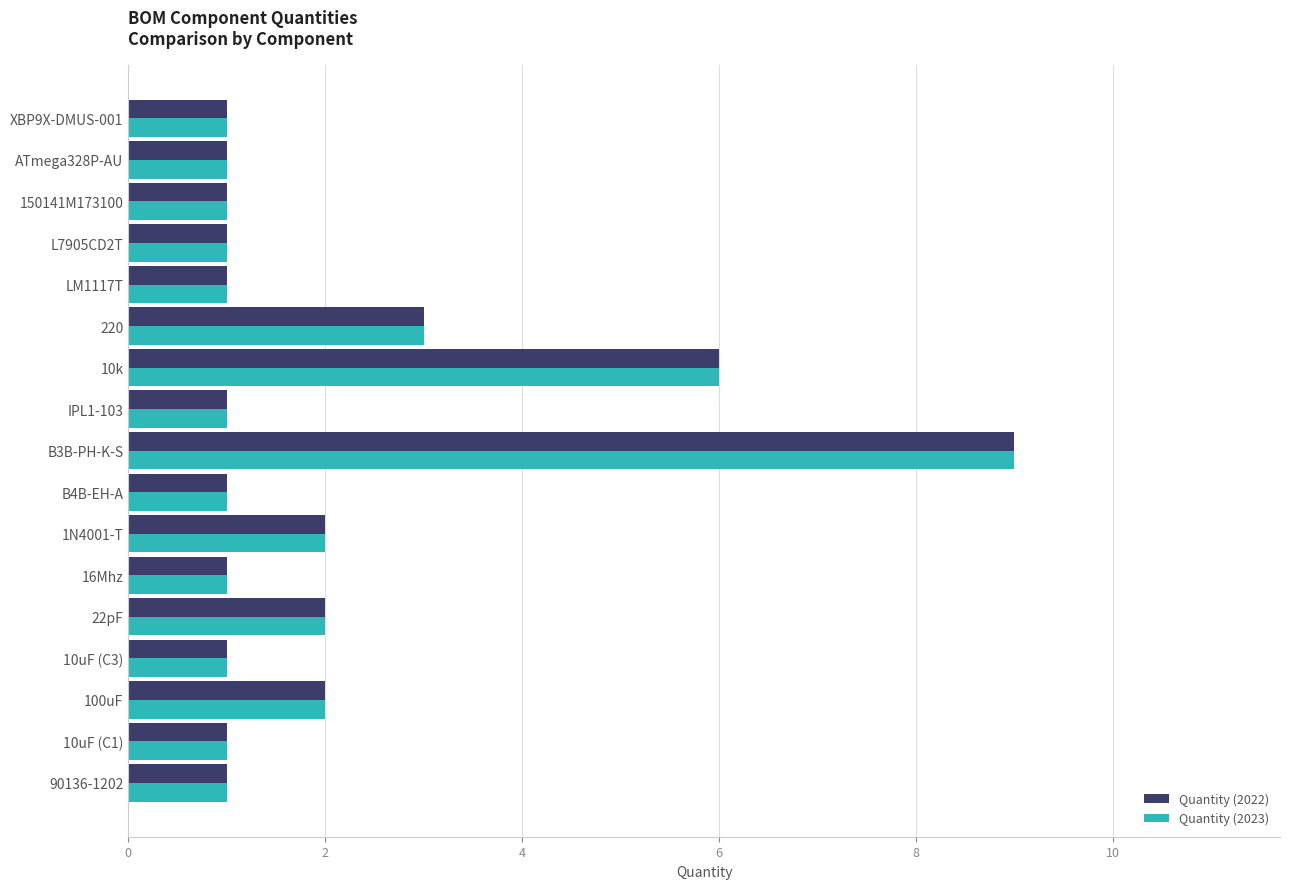

Count the Quantity (2023) values in the range 1 to 2.

14